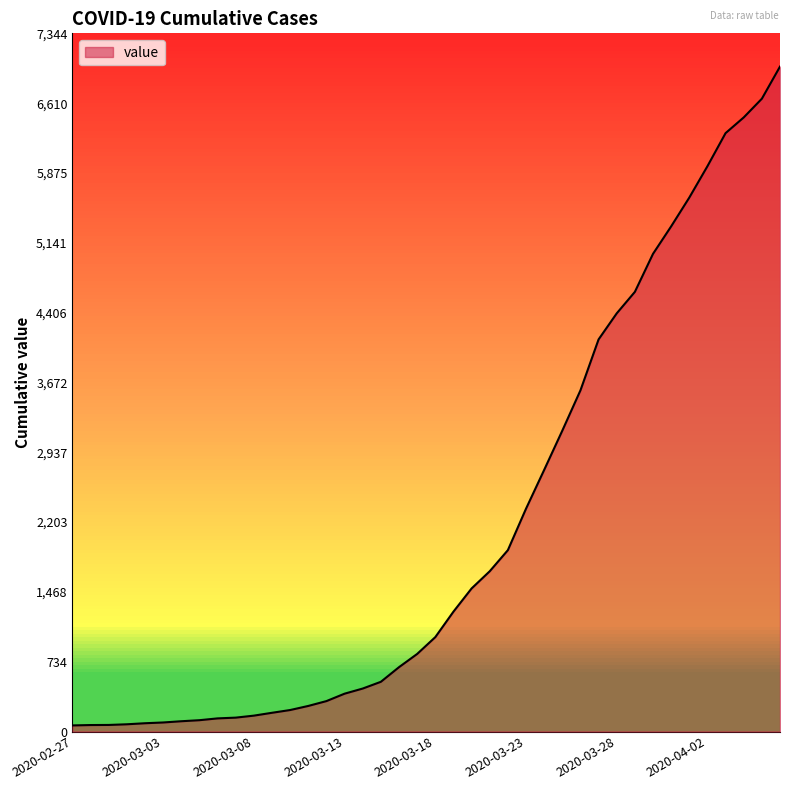

What is the difference between the maximum and minimum values?

6931